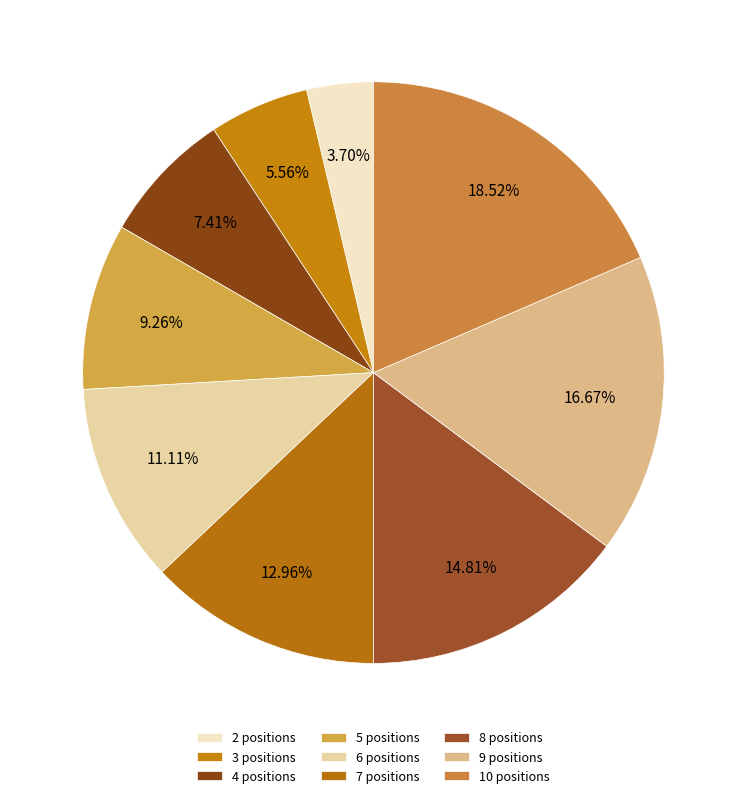

To the nearest percent, what portion does 9 represent?

17%